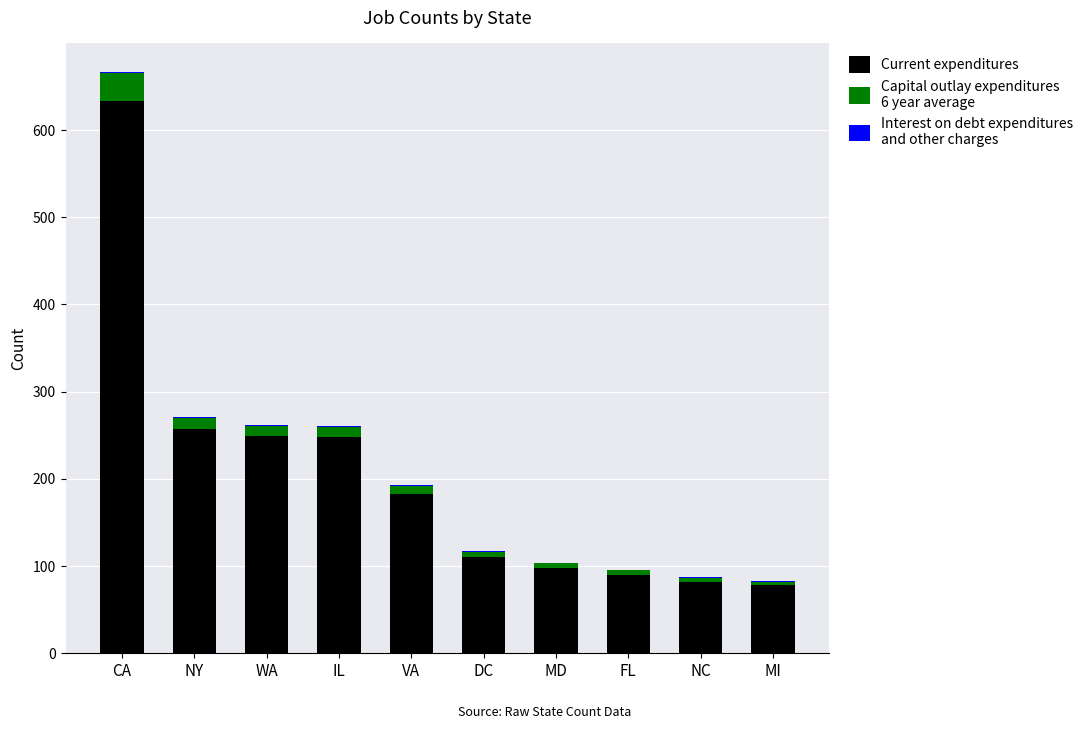

At which category is the sum across all series the highest?

CA